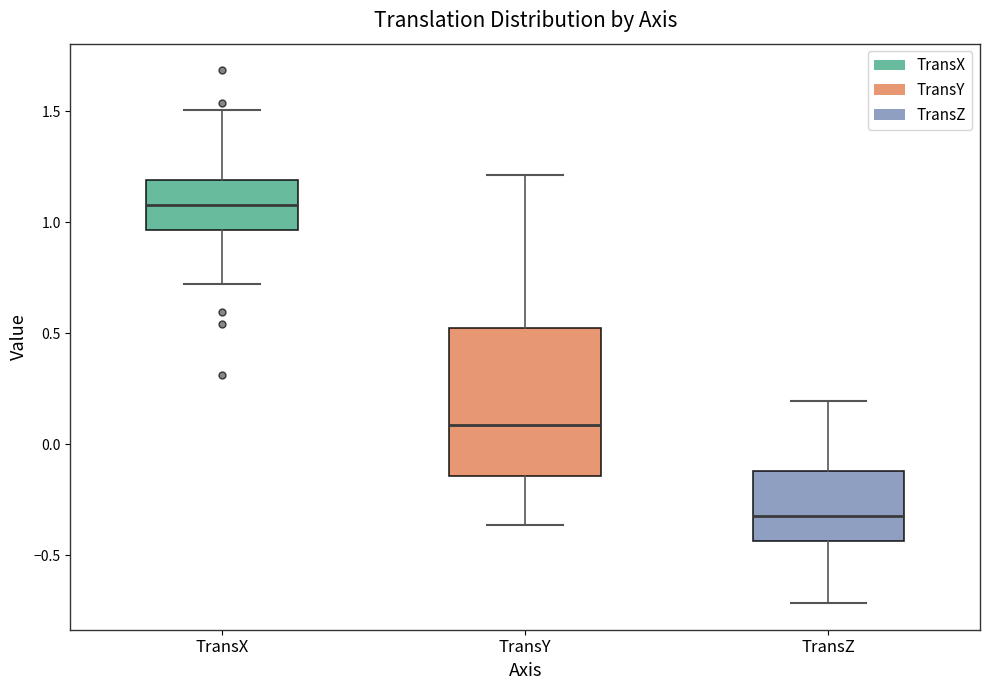

Where does the median line of the box for TransY sit on the y-axis? The values are not printed on the chart, so give them approximately, as read against the axis.

0.10